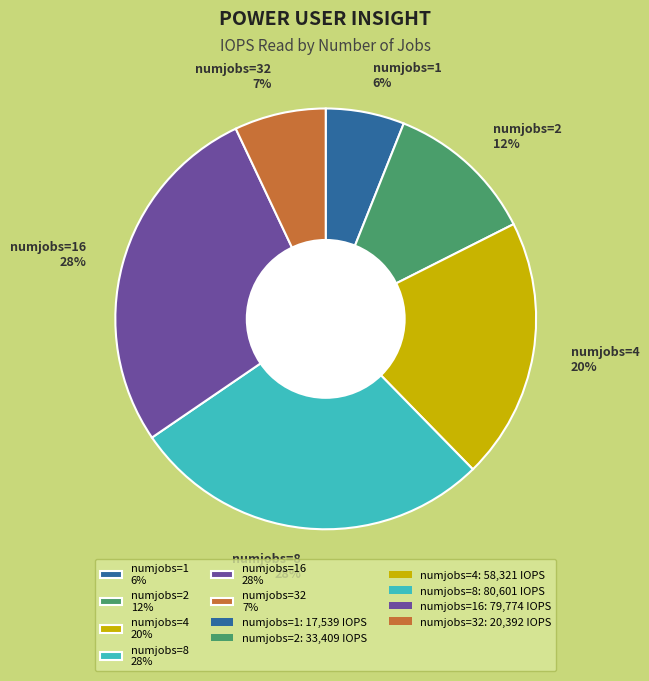

True or false: numjobs=8 28% accounts for 28% of the total.

True